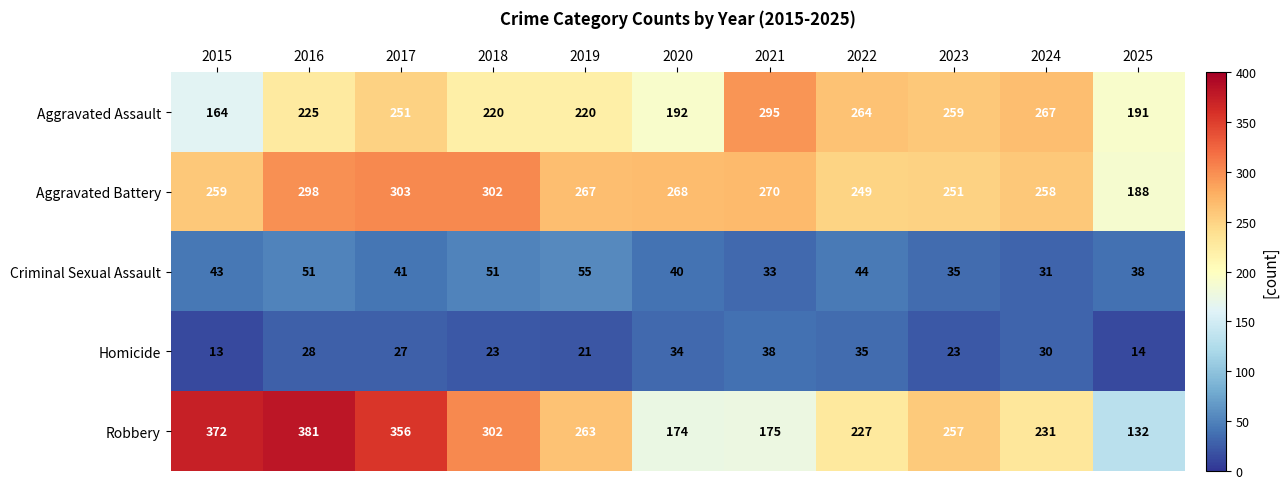

Which label corresponds to the largest value in the chart?

2016